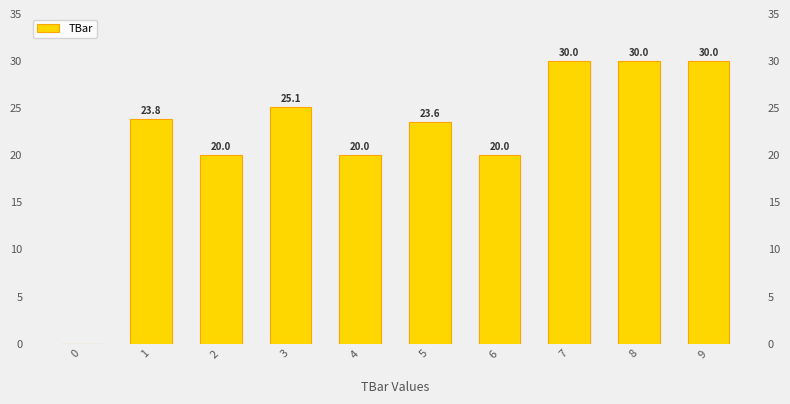

The chart shows a value of 30.0 at 8. True or false?

True